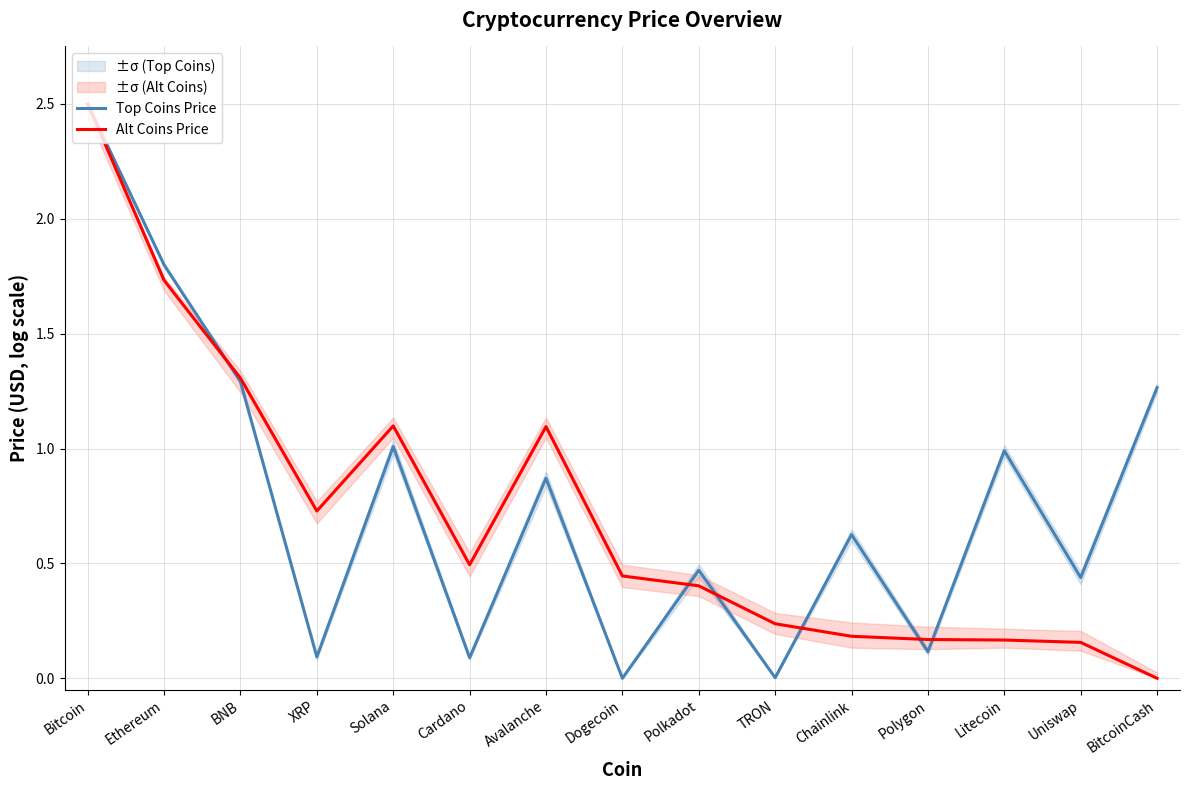

What is the sum of all Top Coins Price values?

11.6